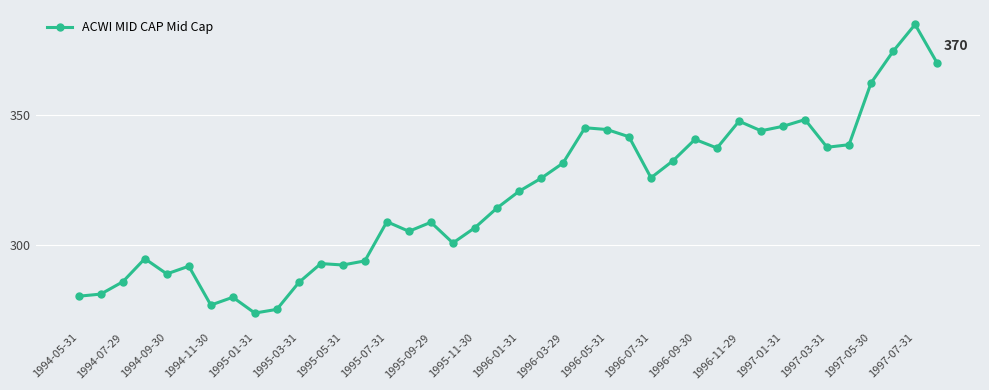

True or false: there are more than 2 points higher than both neighbors.

True